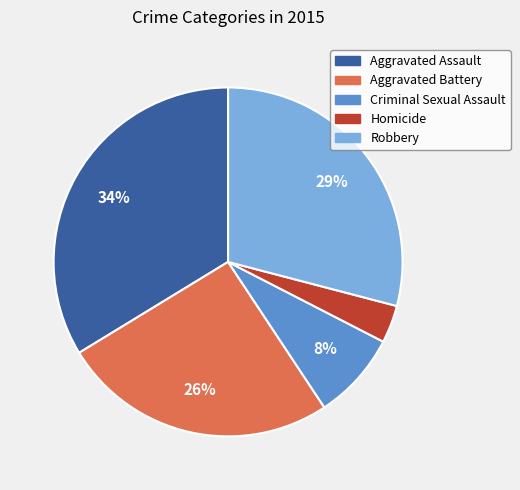

To the nearest percent, what portion does Homicide represent?

3%